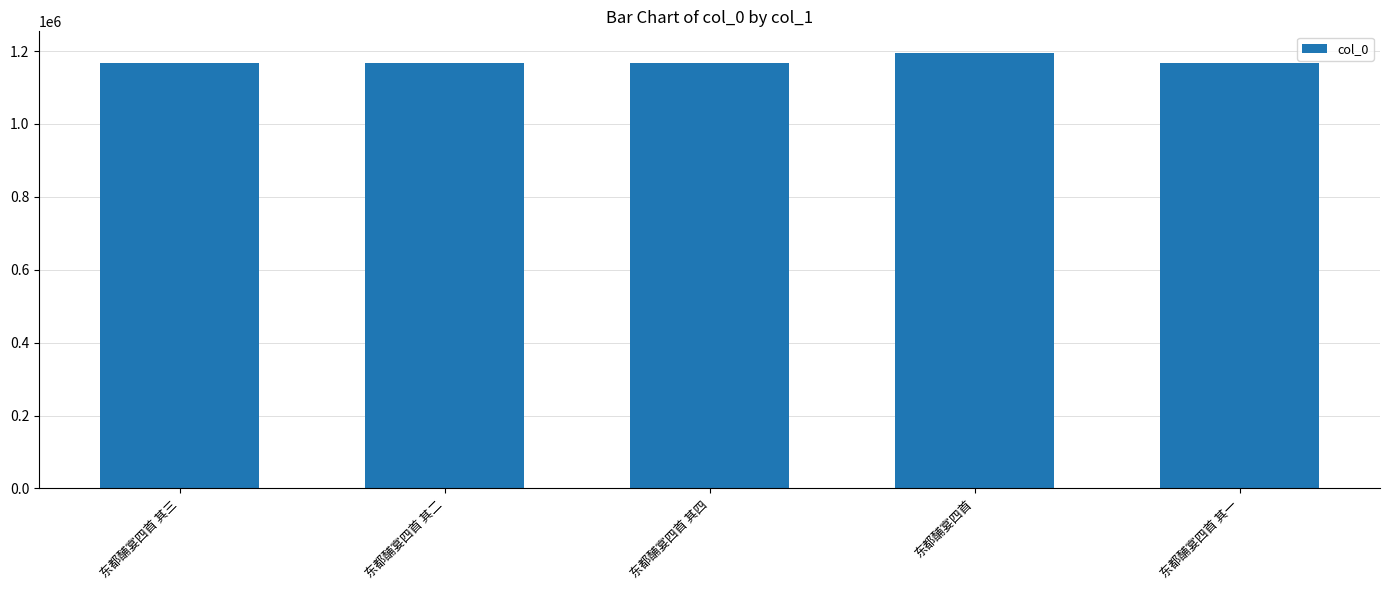

Which category has the highest value across all series?

东都酺宴四首